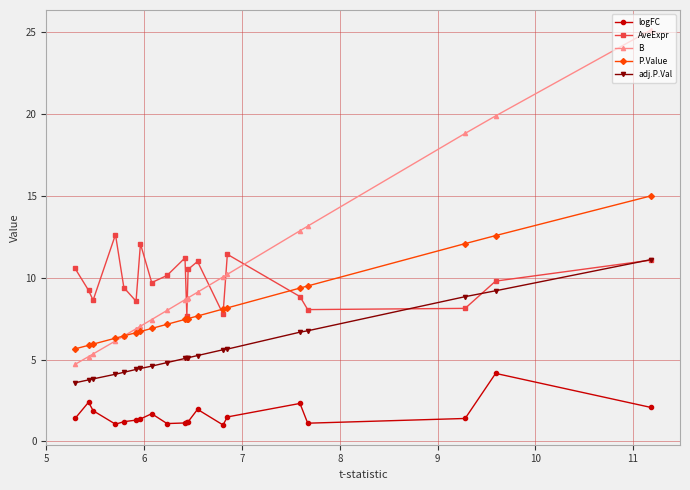

Which series has the widest spread of values?

B